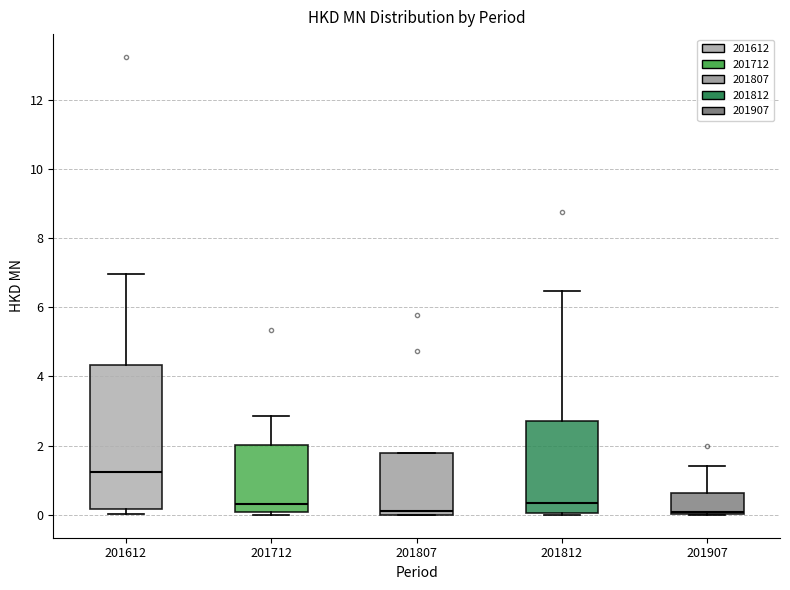

Reading left to right, transcribe this box plot: for each box, give where its median line is, the range the box spans, and where its two whiskers end, as read against the y-axis. The values are not printed on the chart, so give them approximately, as read against the axis.

201612: median 1.2, box 0.2 to 4.4, whiskers 0.0 to 7.0
201712: median 0.4, box 0.0 to 2.0, whiskers 0.0 (just below the box's lower edge) to 2.8
201807: median 0.2, box 0.0 to 1.8, whiskers 0.0 to 1.8
201812: median 0.4, box 0.0 to 2.8, whiskers 0.0 to 6.4
201907: median 0.0 (just above the box's lower edge), box 0.0 to 0.6, whiskers 0.0 to 1.4